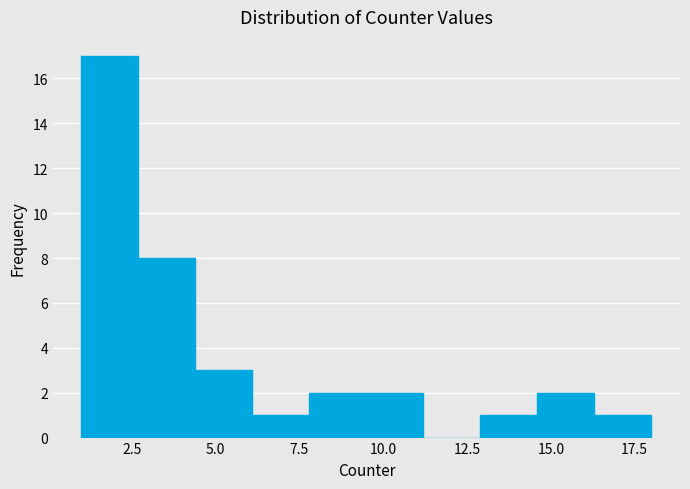

Around what value on the x-axis is the tallest bar? Give the approximate position of its centre, as read against the axis.

2.0